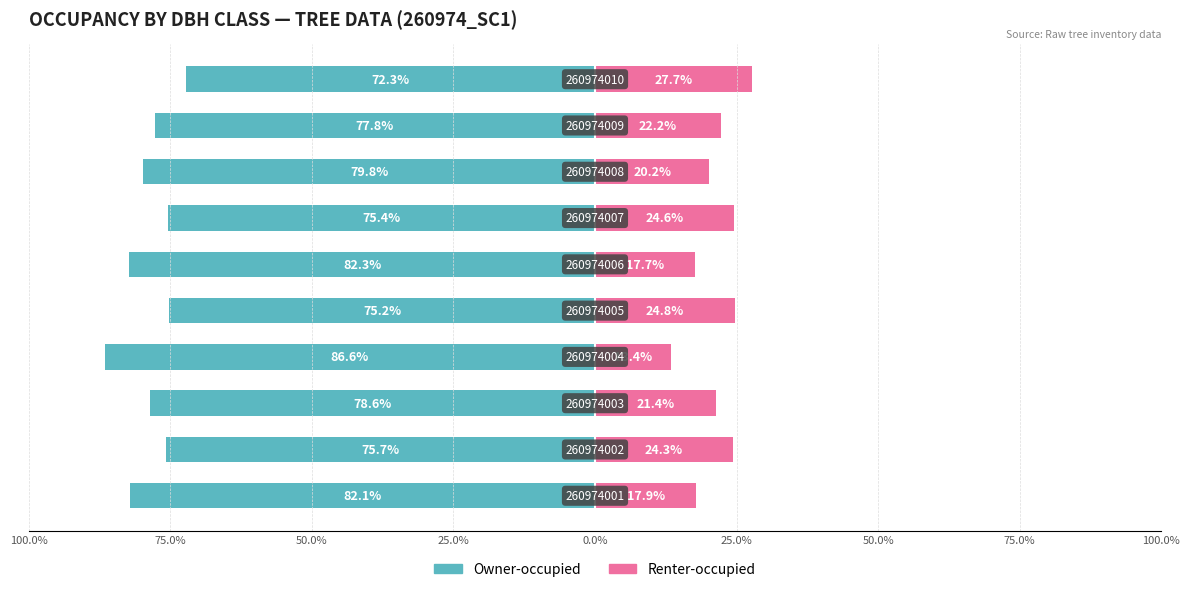

Reading left to right, list all the values displayed in this chart.

Owner-occupied: -82.1	-75.7	-78.6	-86.6	-75.2	-82.3	-75.4	-79.8	-77.8	-72.3
Renter-occupied: 17.9	24.3	21.4	13.4	24.8	17.7	24.6	20.2	22.2	27.7